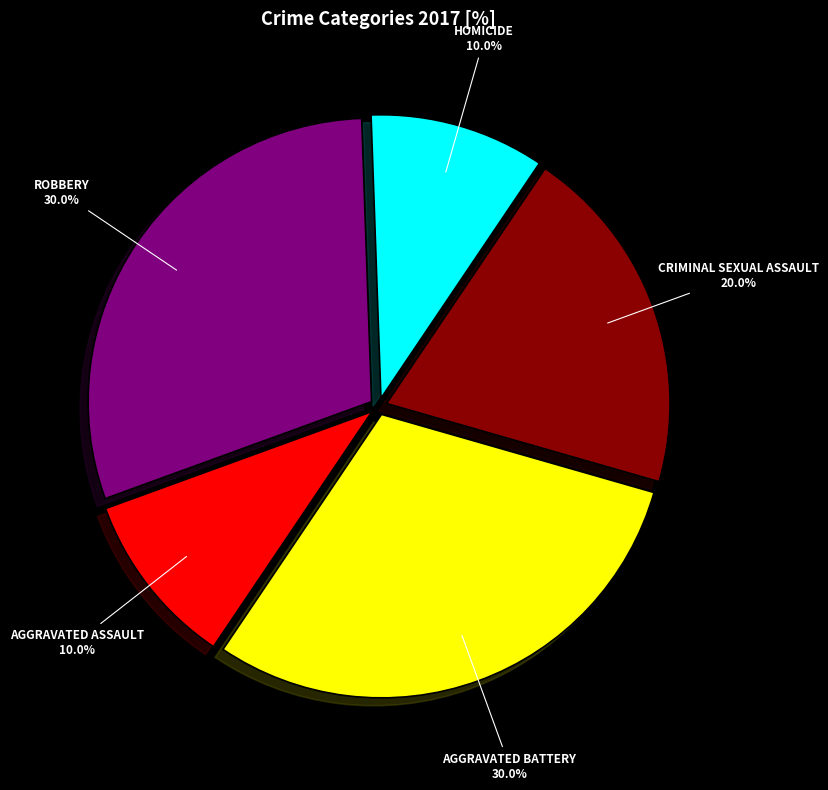

Count the number of slices in the pie.

5